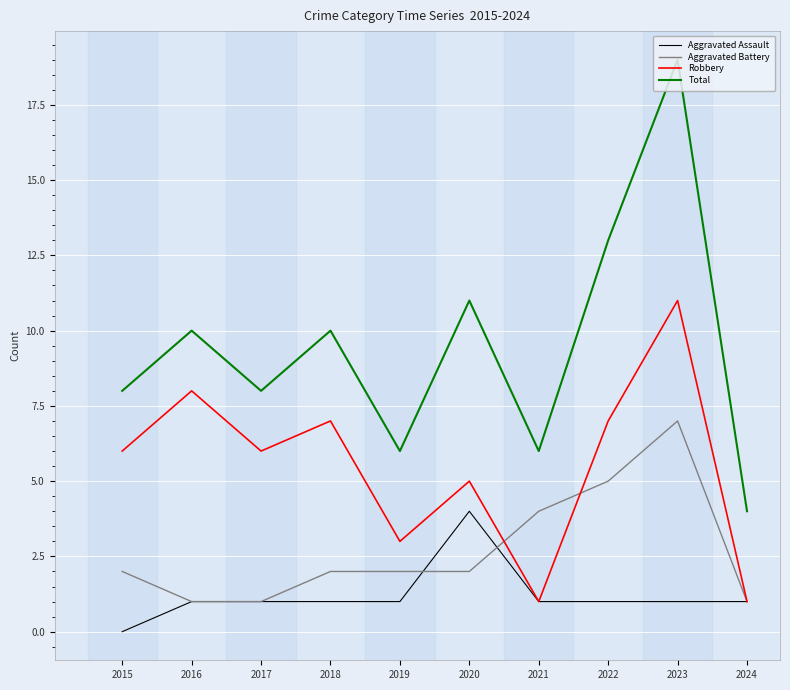

The value of Aggravated Battery at 2024 is 1. True or false?

True